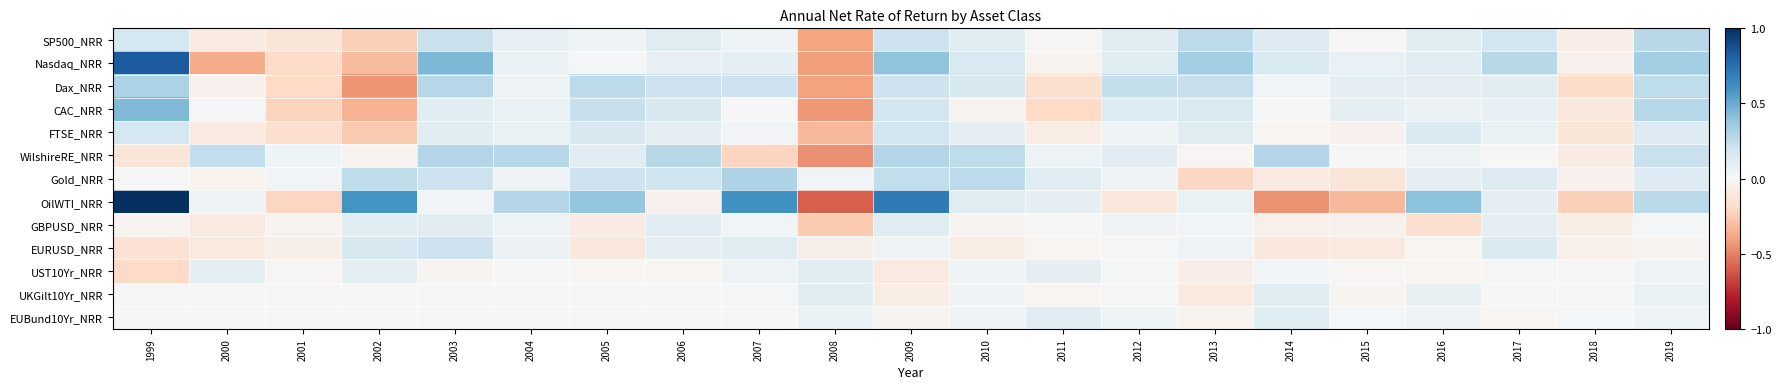

Reading left to right, transcribe all the data shown in this chart.

SP500_NRR: 1999=0.2	2000=-0.1	2001=-0.1	2002=-0.2	2003=0.2	2004=0.1	2005=0.0	2006=0.1	2007=0.0	2008=-0.4	2009=0.2	2010=0.1	2011=-0.0	2012=0.1	2013=0.3	2014=0.1	2015=0.0	2016=0.1	2017=0.2	2018=-0.1	2019=0.3
Nasdaq_NRR: 1999=0.8	2000=-0.4	2001=-0.2	2002=-0.3	2003=0.5	2004=0.1	2005=0.0	2006=0.1	2007=0.1	2008=-0.4	2009=0.4	2010=0.2	2011=-0.0	2012=0.1	2013=0.3	2014=0.2	2015=0.1	2016=0.1	2017=0.3	2018=-0.0	2019=0.3
Dax_NRR: 1999=0.3	2000=-0.0	2001=-0.2	2002=-0.4	2003=0.3	2004=0.1	2005=0.3	2006=0.2	2007=0.2	2008=-0.4	2009=0.2	2010=0.2	2011=-0.2	2012=0.2	2013=0.2	2014=0.0	2015=0.1	2016=0.1	2017=0.1	2018=-0.2	2019=0.3
CAC_NRR: 1999=0.4	2000=0.0	2001=-0.2	2002=-0.3	2003=0.1	2004=0.1	2005=0.2	2006=0.2	2007=0.0	2008=-0.4	2009=0.2	2010=-0.0	2011=-0.2	2012=0.1	2013=0.1	2014=-0.0	2015=0.1	2016=0.1	2017=0.1	2018=-0.1	2019=0.3
FTSE_NRR: 1999=0.2	2000=-0.1	2001=-0.2	2002=-0.3	2003=0.1	2004=0.1	2005=0.2	2006=0.1	2007=0.0	2008=-0.3	2009=0.2	2010=0.1	2011=-0.1	2012=0.0	2013=0.1	2014=-0.0	2015=-0.0	2016=0.1	2017=0.1	2018=-0.1	2019=0.1
WilshireRE_NRR: 1999=-0.1	2000=0.2	2001=0.0	2002=-0.0	2003=0.3	2004=0.3	2005=0.1	2006=0.3	2007=-0.2	2008=-0.5	2009=0.3	2010=0.3	2011=0.0	2012=0.1	2013=-0.0	2014=0.3	2015=0.0	2016=0.1	2017=0.0	2018=-0.1	2019=0.2
Gold_NRR: 1999=0.0	2000=-0.0	2001=0.0	2002=0.3	2003=0.2	2004=0.0	2005=0.2	2006=0.2	2007=0.3	2008=0.0	2009=0.2	2010=0.3	2011=0.1	2012=0.0	2013=-0.2	2014=-0.1	2015=-0.1	2016=0.1	2017=0.1	2018=-0.0	2019=0.1
OilWTI_NRR: 1999=1.2	2000=0.0	2001=-0.2	2002=0.6	2003=0.0	2004=0.3	2005=0.4	2006=-0.0	2007=0.6	2008=-0.6	2009=0.7	2010=0.1	2011=0.1	2012=-0.1	2013=0.1	2014=-0.5	2015=-0.3	2016=0.4	2017=0.1	2018=-0.2	2019=0.3
GBPUSD_NRR: 1999=-0.0	2000=-0.1	2001=-0.0	2002=0.1	2003=0.1	2004=0.1	2005=-0.1	2006=0.1	2007=0.0	2008=-0.3	2009=0.1	2010=-0.0	2011=-0.0	2012=0.0	2013=0.0	2014=-0.1	2015=-0.0	2016=-0.2	2017=0.1	2018=-0.1	2019=0.0
EURUSD_NRR: 1999=-0.1	2000=-0.1	2001=-0.1	2002=0.2	2003=0.2	2004=0.1	2005=-0.1	2006=0.1	2007=0.1	2008=-0.1	2009=0.0	2010=-0.1	2011=-0.0	2012=0.0	2013=0.1	2014=-0.1	2015=-0.1	2016=-0.0	2017=0.1	2018=-0.0	2019=-0.0
UST10Yr_NRR: 1999=-0.2	2000=0.1	2001=-0.0	2002=0.1	2003=-0.0	2004=-0.0	2005=-0.0	2006=-0.0	2007=0.1	2008=0.1	2009=-0.1	2010=0.0	2011=0.1	2012=0.0	2013=-0.1	2014=0.0	2015=-0.0	2016=-0.0	2017=-0.0	2018=-0.0	2019=0.1
UKGilt10Yr_NRR: 1999=0.0	2000=0.0	2001=0.0	2002=0.0	2003=0.0	2004=0.0	2005=0.0	2006=0.0	2007=0.0	2008=0.1	2009=-0.1	2010=0.0	2011=-0.0	2012=0.0	2013=-0.1	2014=0.1	2015=-0.0	2016=0.1	2017=-0.0	2018=-0.0	2019=0.1
EUBund10Yr_NRR: 1999=0.0	2000=0.0	2001=0.0	2002=0.0	2003=0.0	2004=0.0	2005=0.0	2006=0.0	2007=0.0	2008=0.1	2009=-0.0	2010=0.0	2011=0.1	2012=0.1	2013=-0.0	2014=0.1	2015=0.0	2016=0.0	2017=-0.0	2018=0.0	2019=0.0